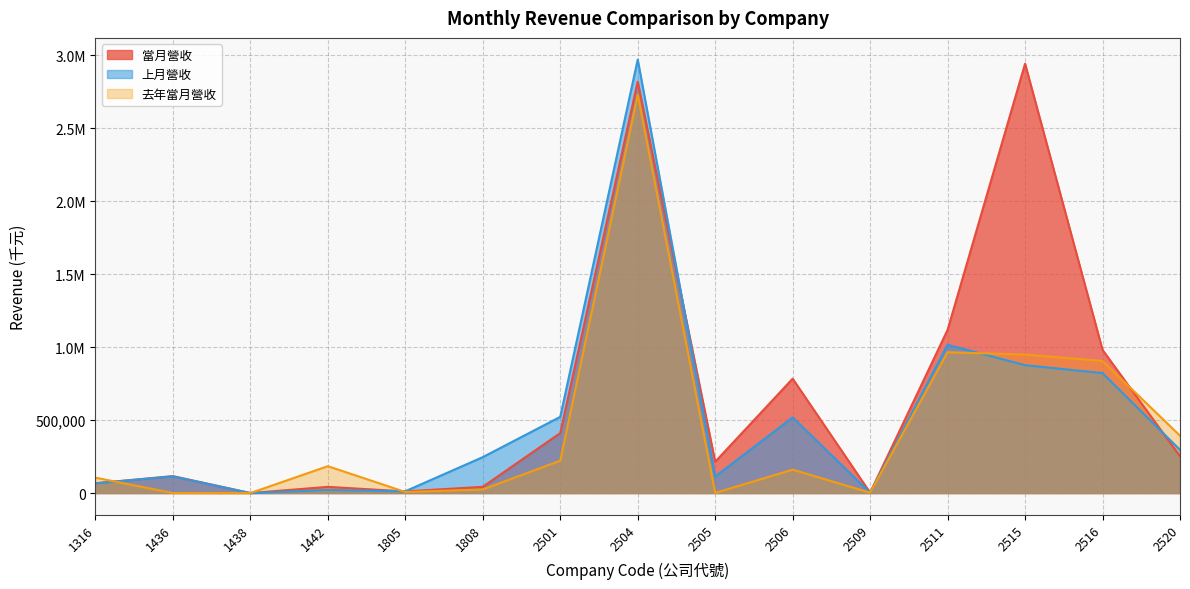

Which has a higher value, 2516 or 1316?

2516